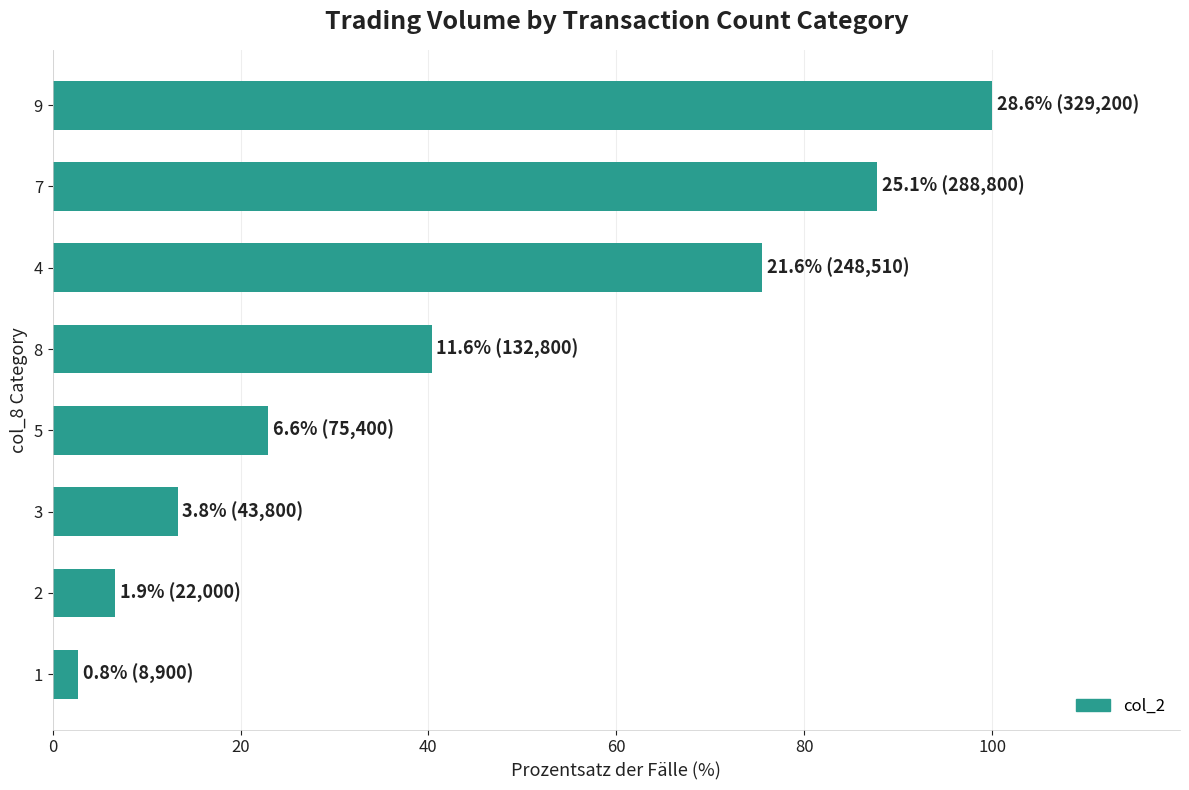

What is the ratio of the value at 2 to the value at 1?

2.5